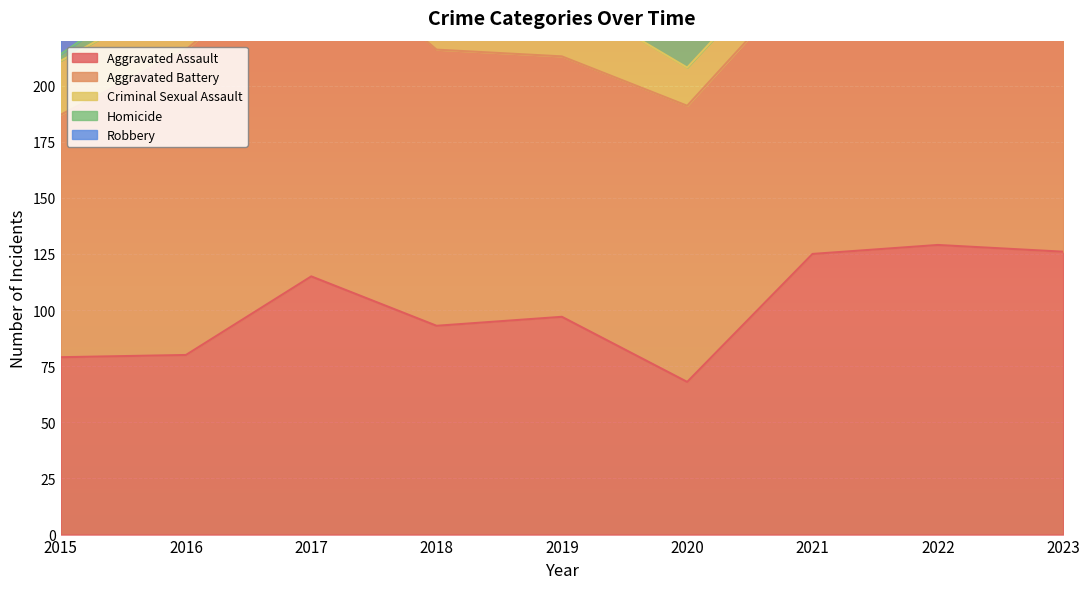

Rank the series at 2016 from lowest to highest value.

Homicide, Criminal Sexual Assault, Aggravated Assault, Aggravated Battery, Robbery